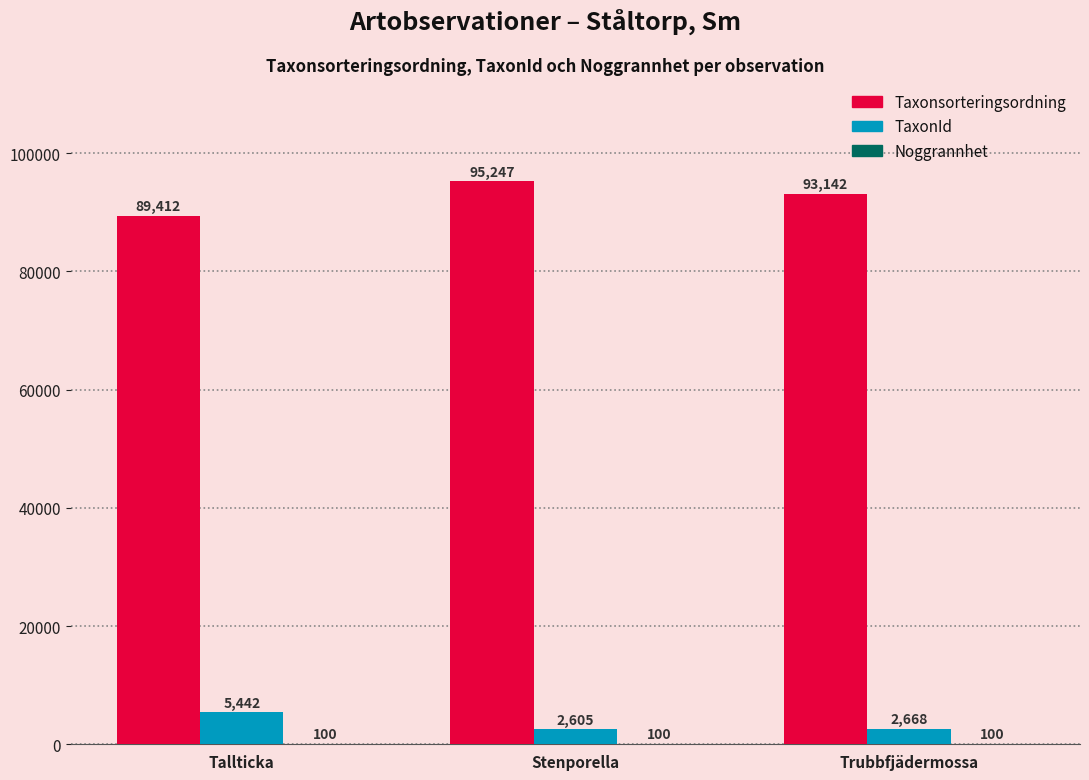

At which label does TaxonId reach its peak?

Tallticka